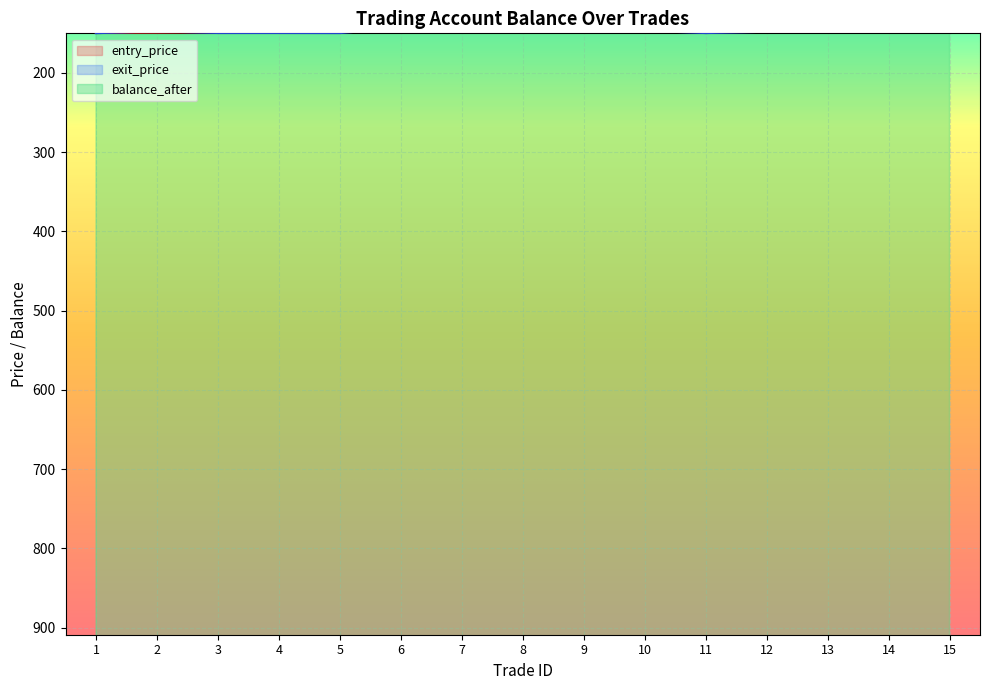

What is the sum of the entry_price values at 12 and 14?

295.0